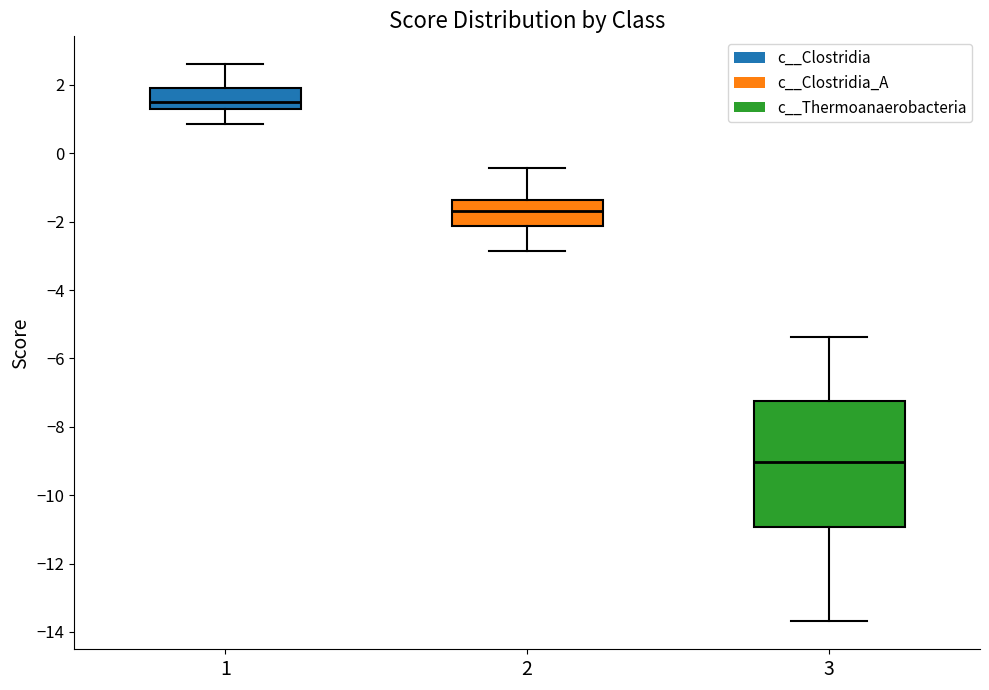

Where does the median line of the box at x = 1 sit on the y-axis? The values are not printed on the chart, so give them approximately, as read against the axis.

1.6